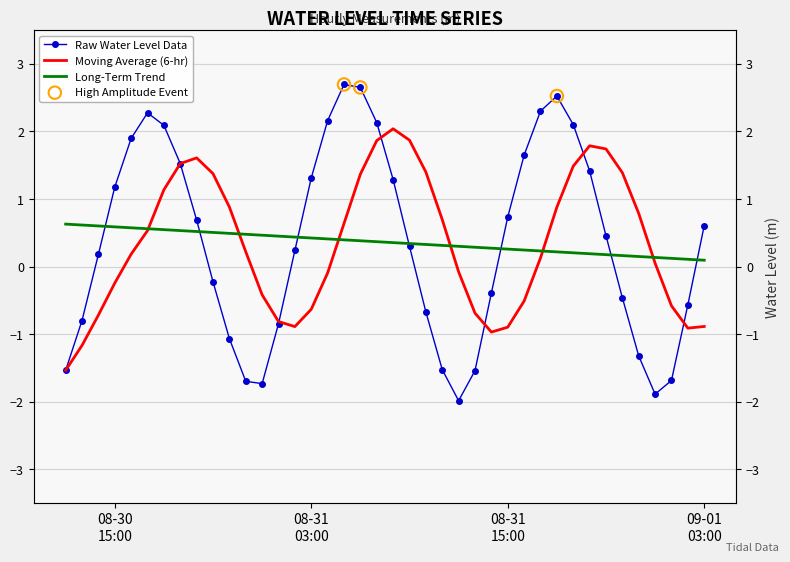

What is the change in value from 2023-08-31 20:00:00 to 2023-08-31 23:00:00?

-2.7